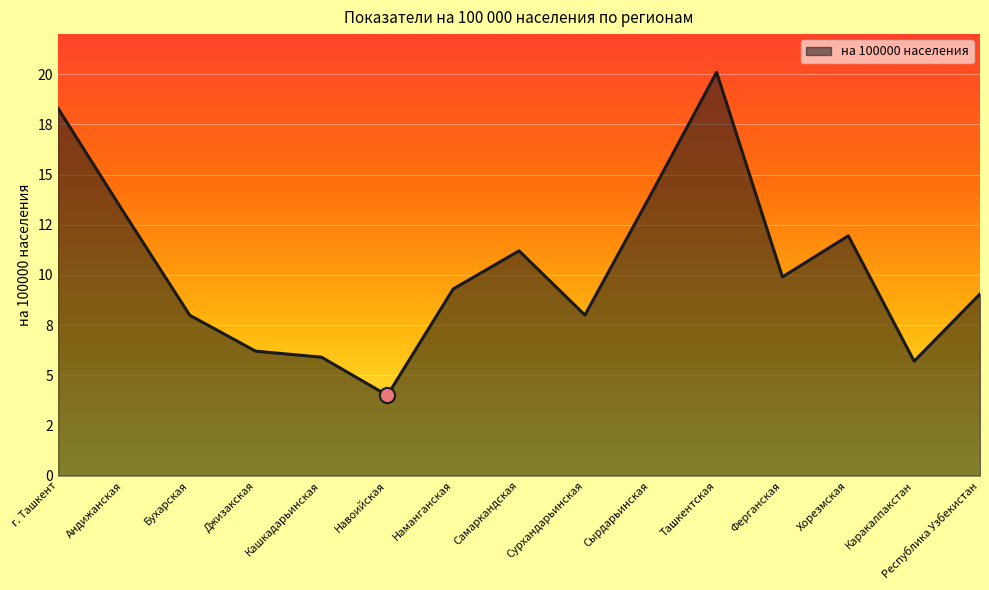

What is the ratio of the value at Ташкентская to the value at Ферганская?

2.0